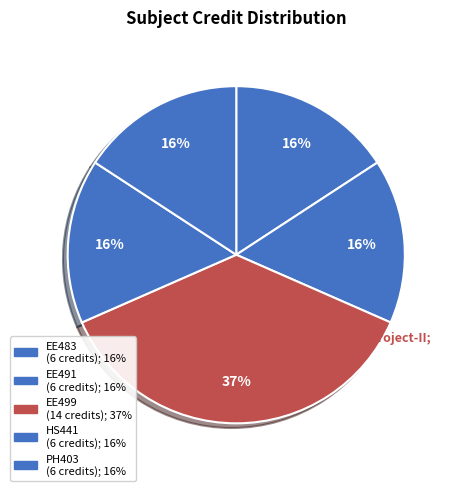

Is it true that EE483 Distributed Energy Resources is 10% of the pie?

False